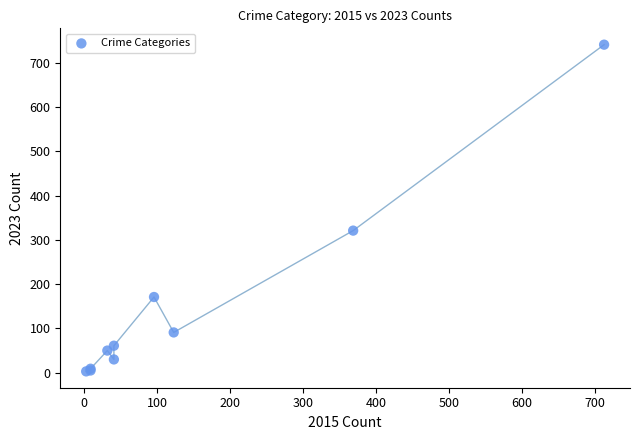

What Y value in the scatter plot is closest to 372?

321